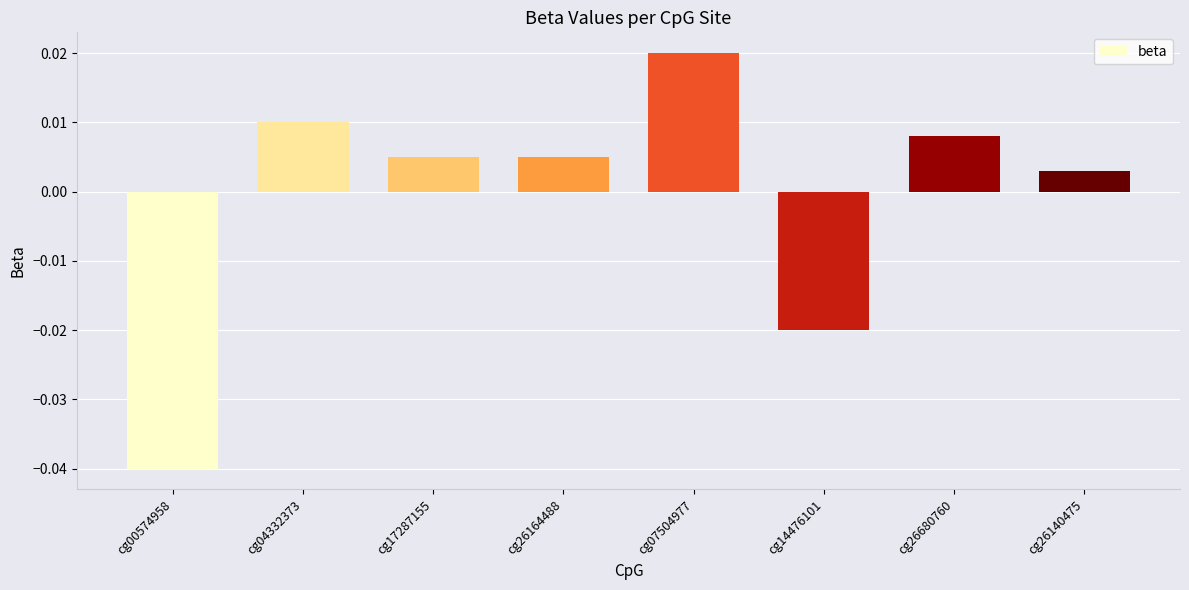

At which category does the chart reach its minimum across all series?

cg00574958